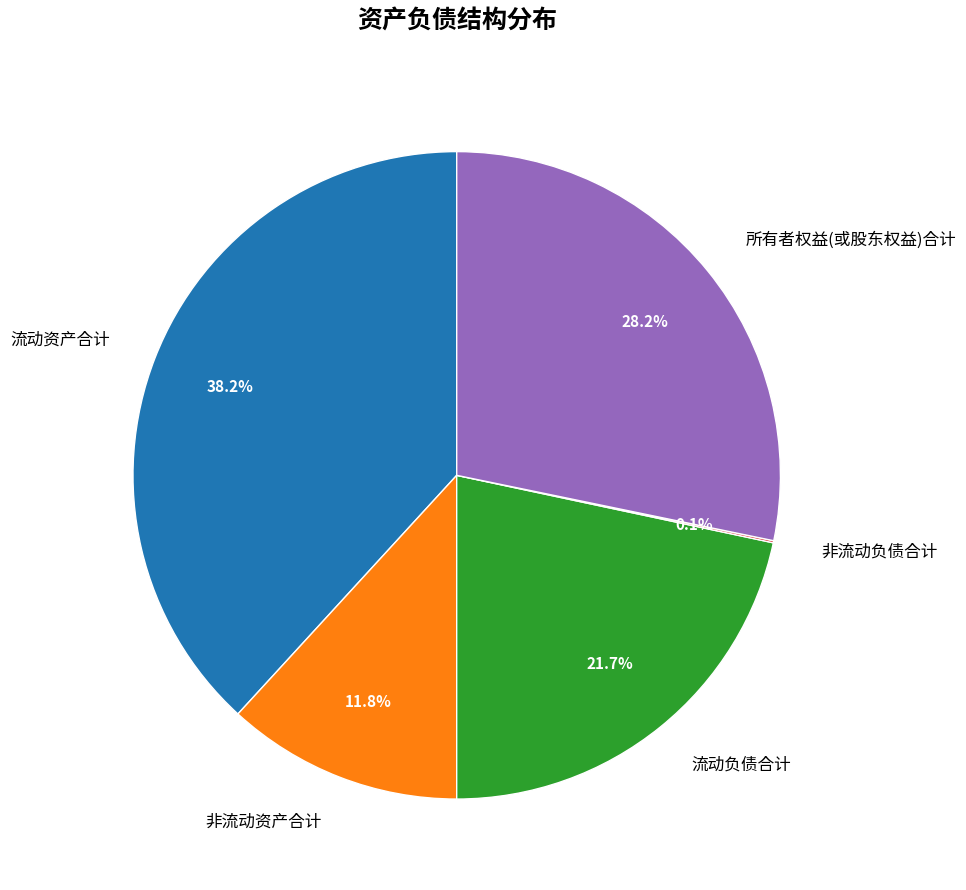

Does 非流动资产合计 represent more than half of the total?

No